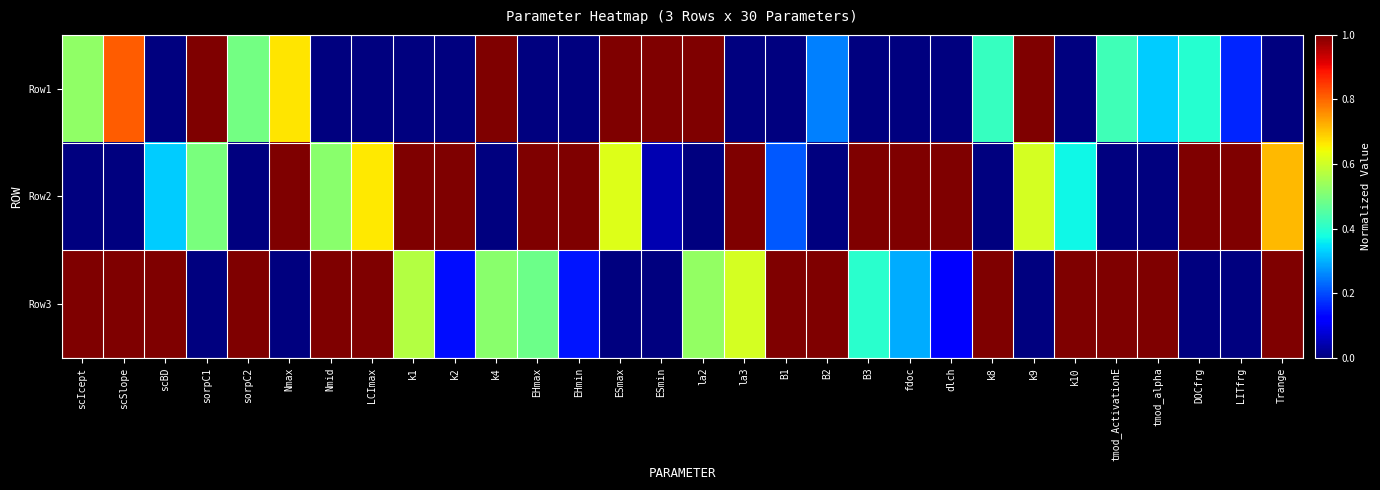

At which category is the sum across all series the highest?

scSlope